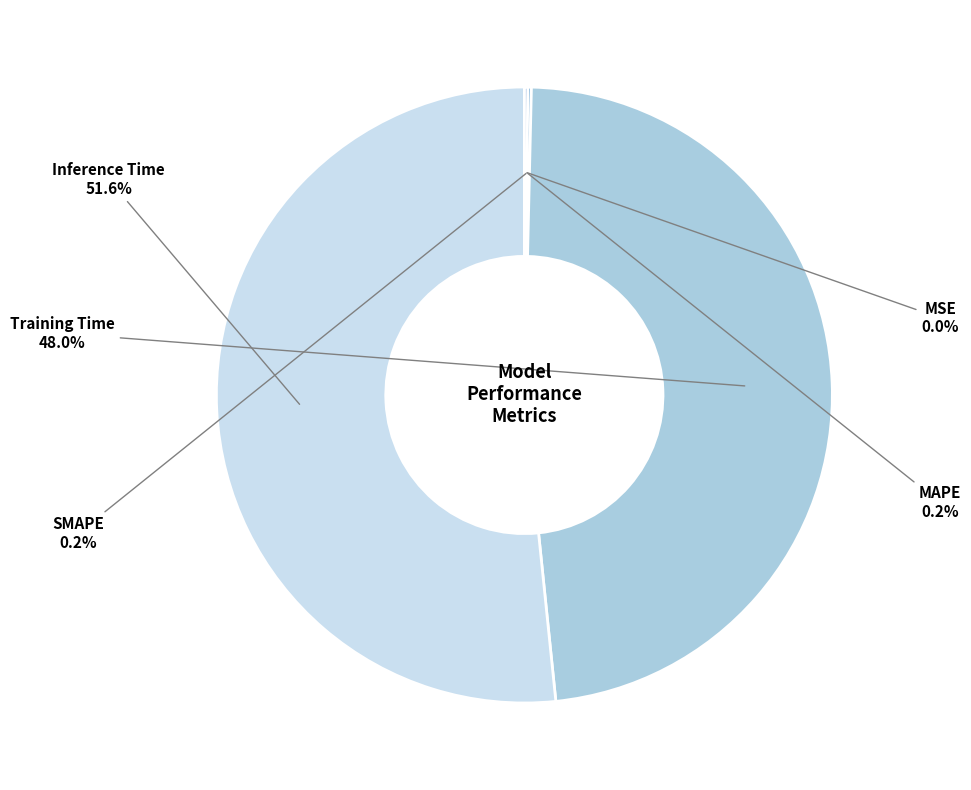

Is there a majority slice in this chart?

Yes